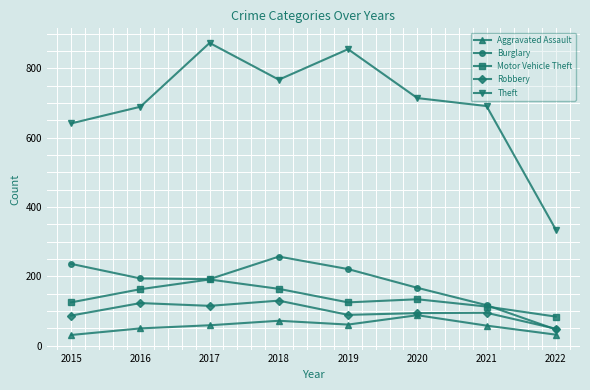

What are all the series names shown in the legend?

Aggravated Assault, Burglary, Motor Vehicle Theft, Robbery, Theft